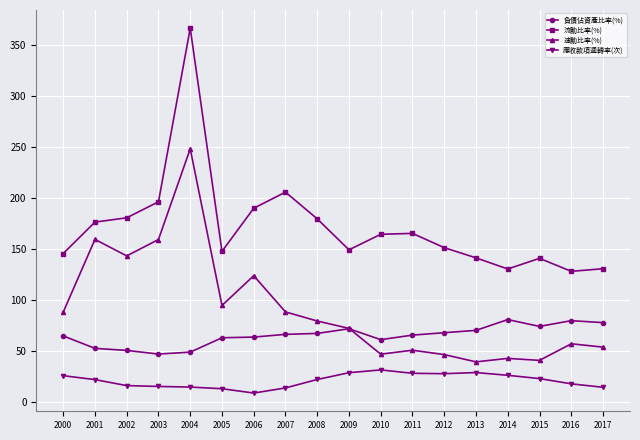

What is the approximate value of 應收款項週轉率(次) at 2015?

22.9